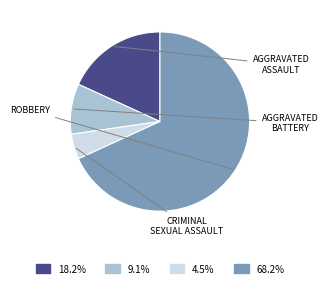

Is there a majority slice in this chart?

Yes